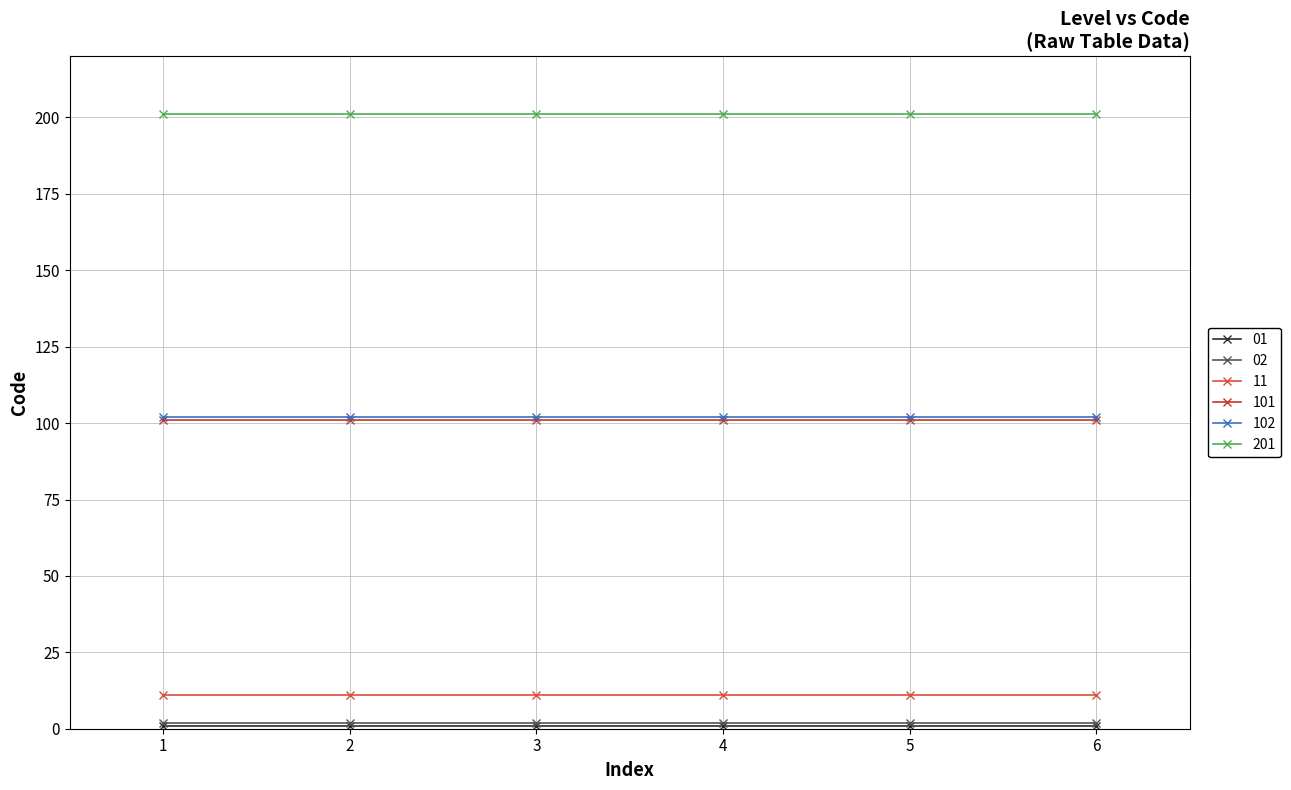

True or false: 101 has more than 1 points higher than both neighbors.

False